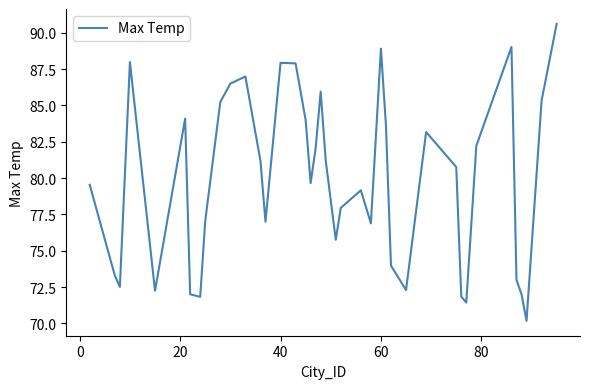

What is the difference between the maximum and minimum values?

20.4